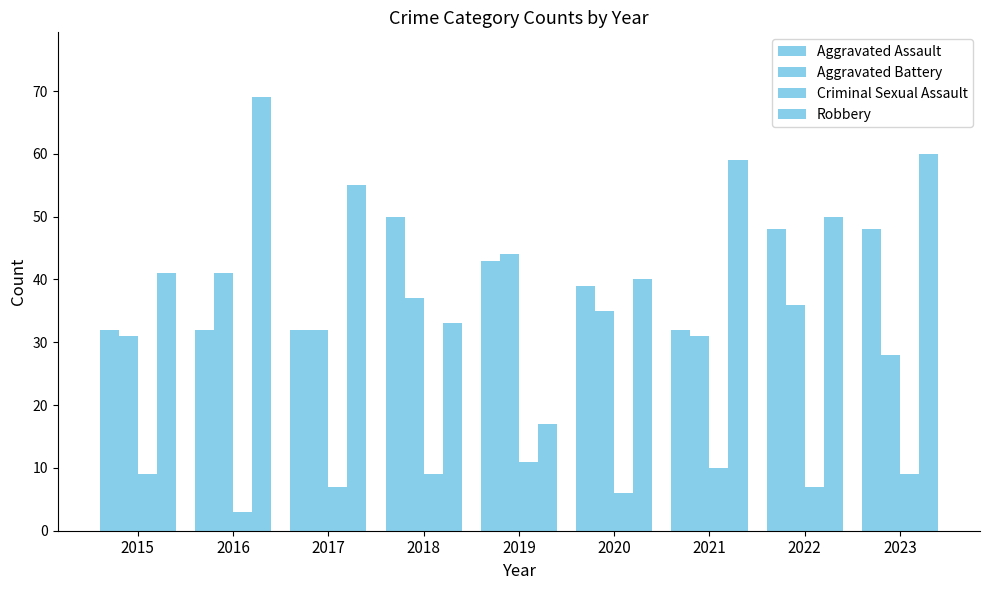

At how many categories does at least one series exceed 25?

9